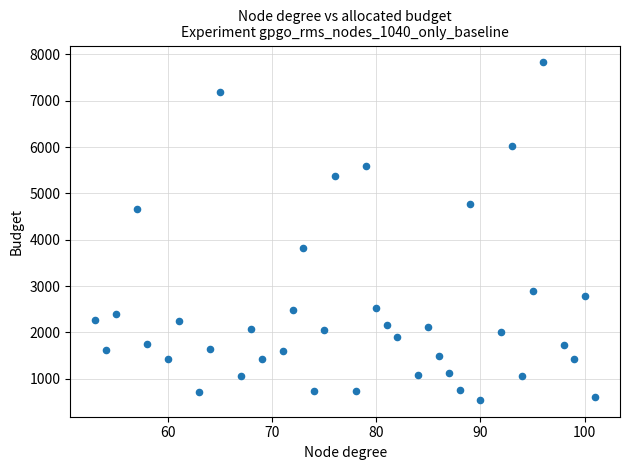

What Y value in the scatter plot is closest to 4186?

3817